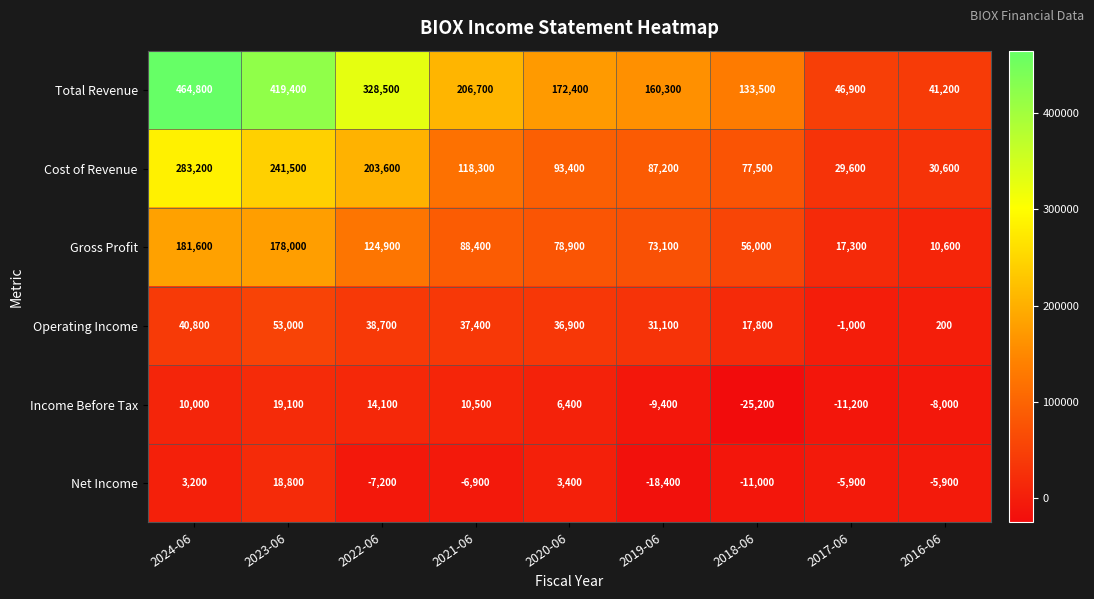

At 2024-06, list the series in order from largest to smallest.

Total Revenue, Cost of Revenue, Gross Profit, Operating Income, Income Before Tax, Net Income